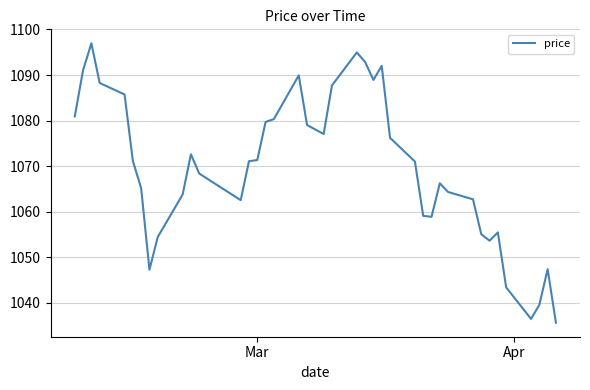

What is the greatest value displayed?

1097.0